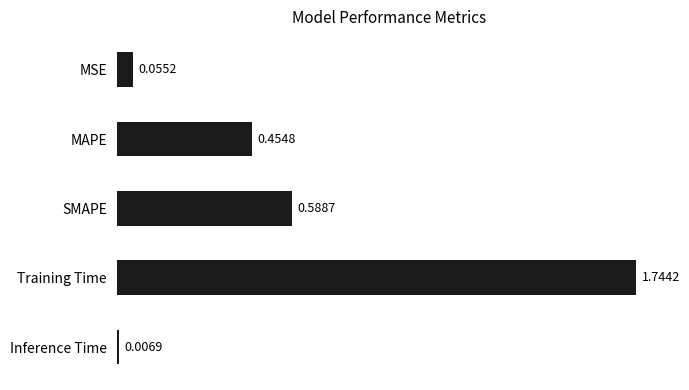

List the labels in order of value, largest first.

Training Time, SMAPE, MAPE, MSE, Inference Time